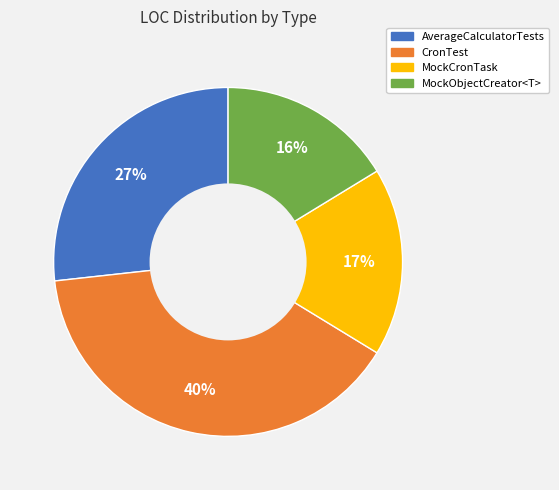

The MockObjectCreator<T> slice represents 2% of the pie. True or false?

False